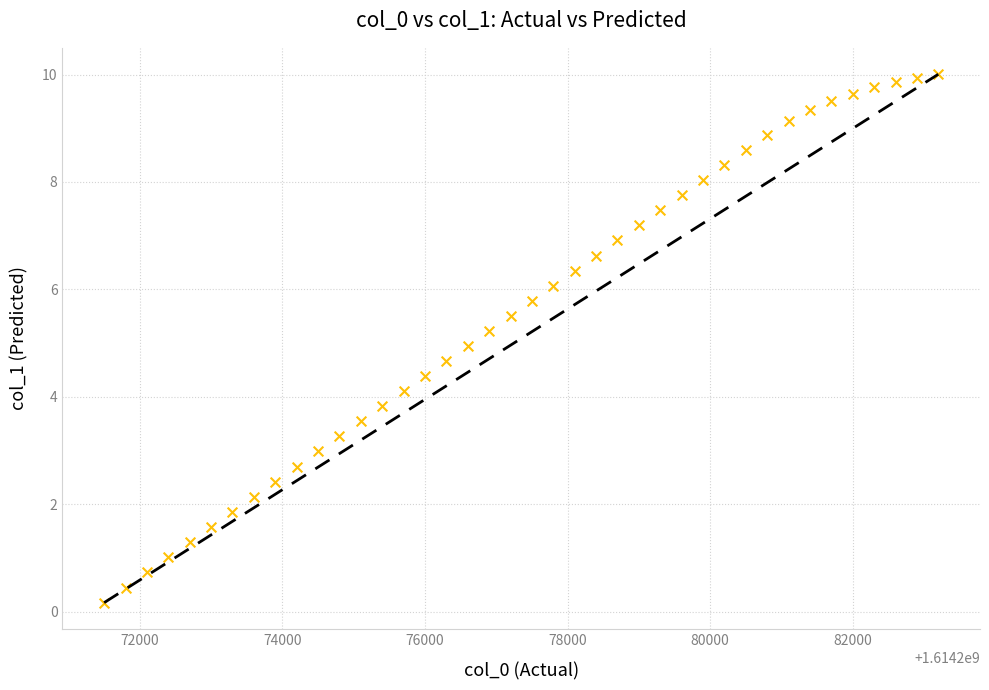

What is the range of Y values (max minus min)?

9.8